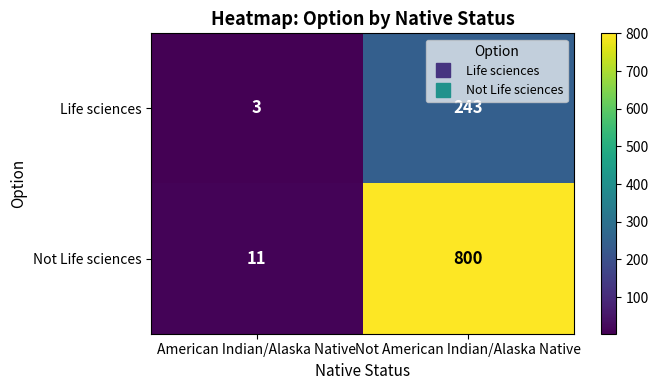

Reading right to left, transcribe all the data shown in this chart.

Life sciences: 243	3
Not Life sciences: 800	11